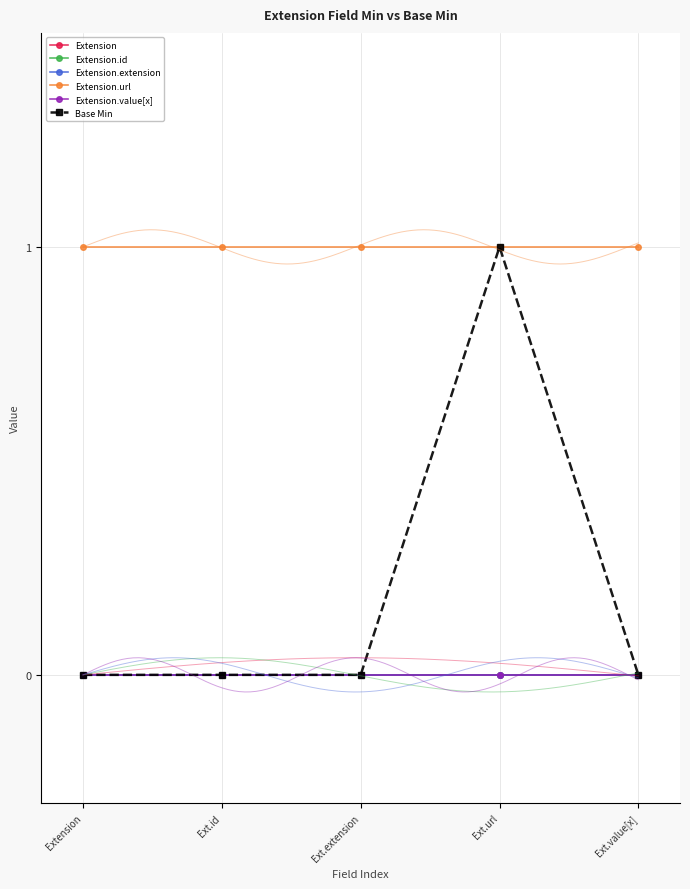

What is the total value across all series at Ext.extension?

1